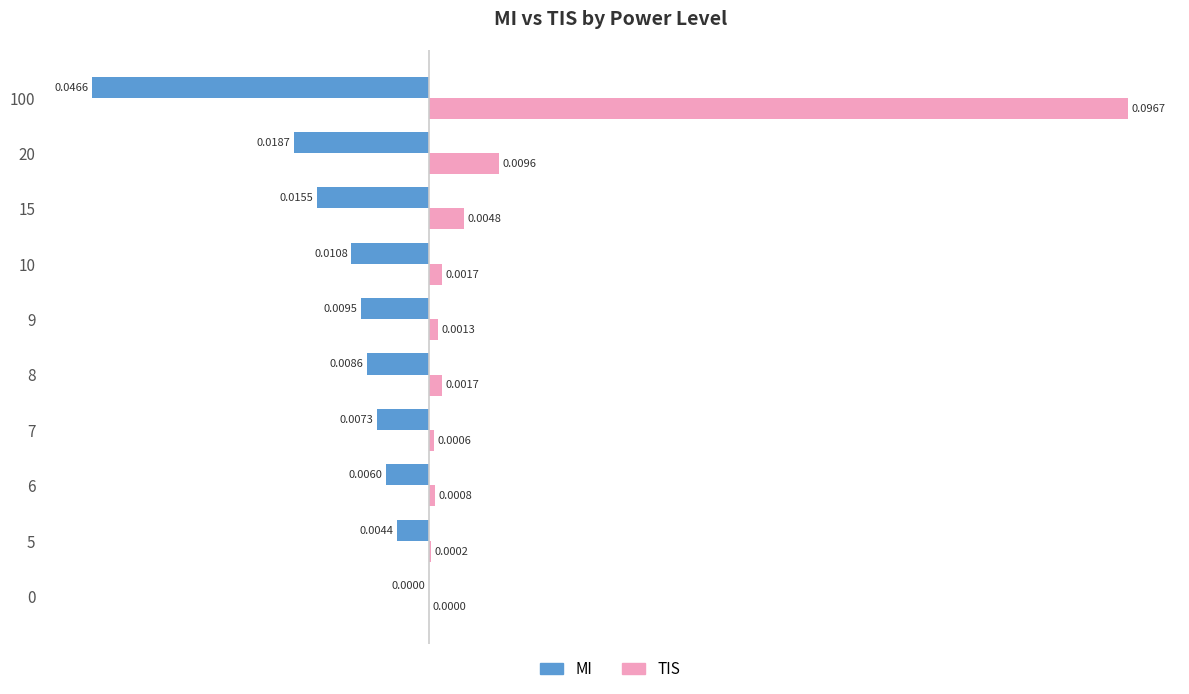

At which category is the sum across all series the highest?

100